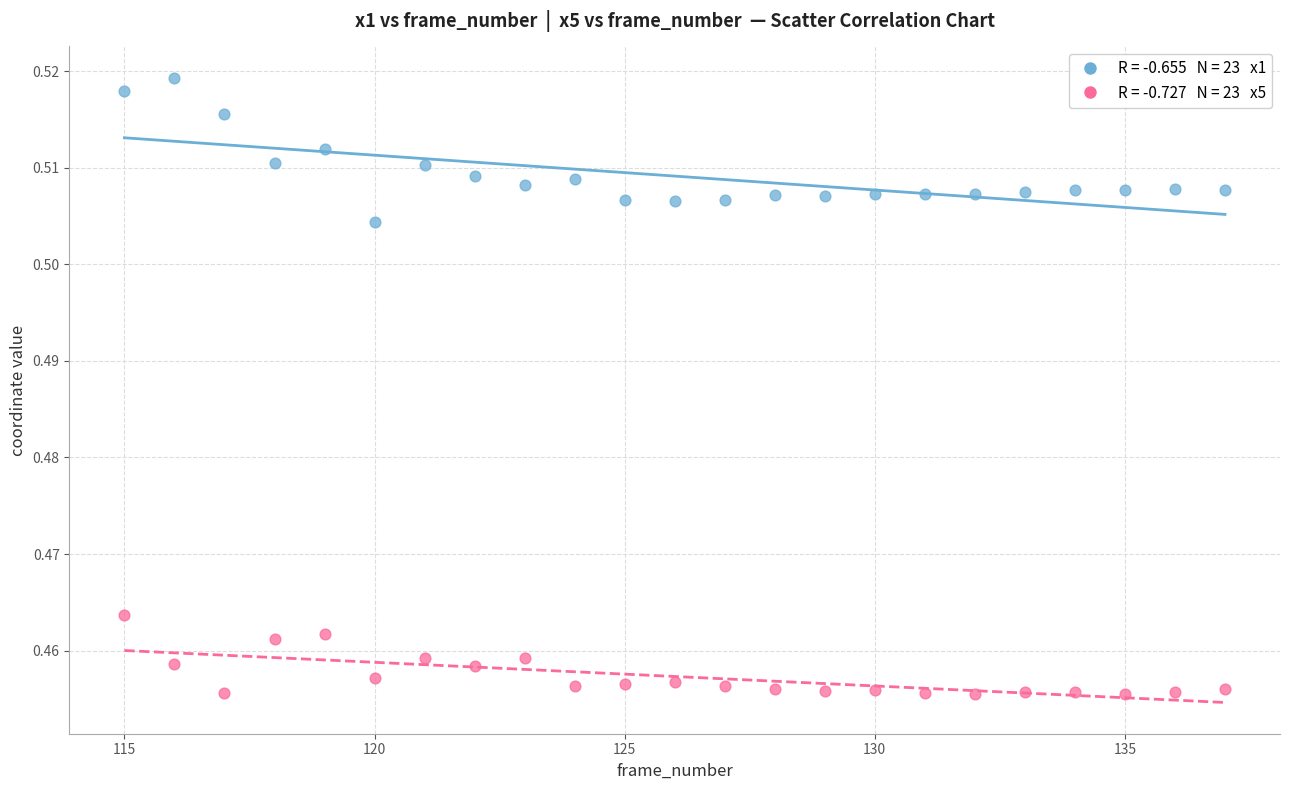

Across all data points, what is the range of X values (max minus min)?

22.0